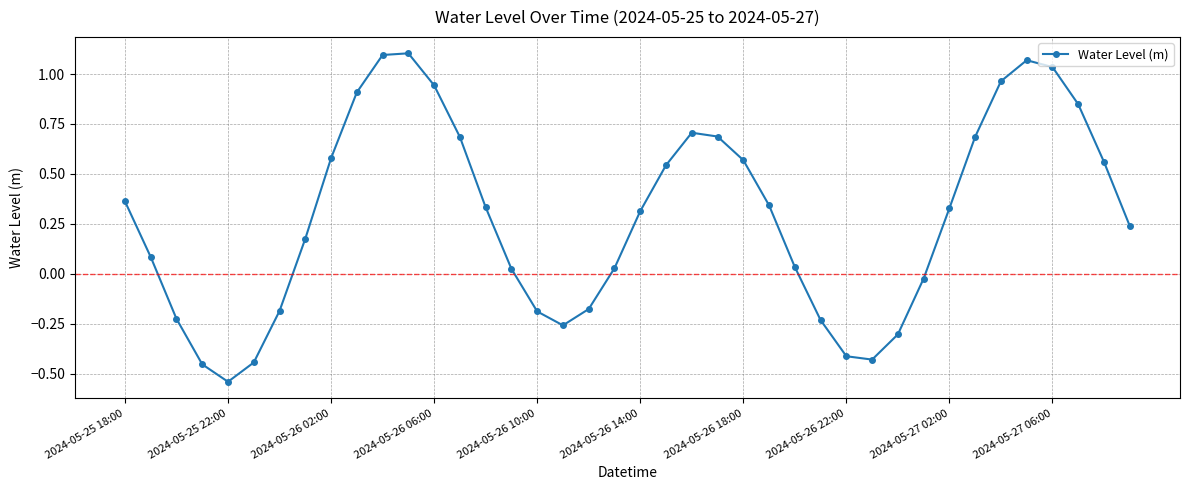

What is the difference between the maximum and minimum values?

1.6